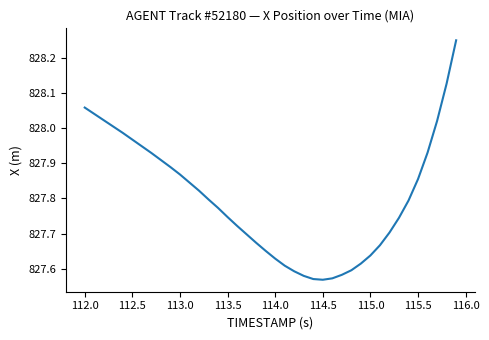

What is the difference between the maximum and minimum values?

0.7